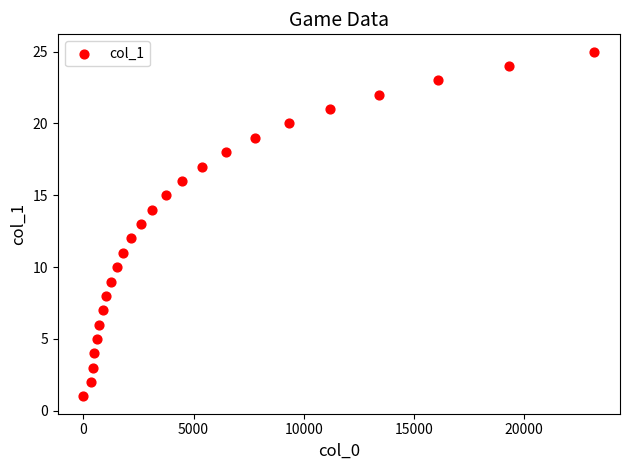

What is the range of Y values (max minus min)?

24